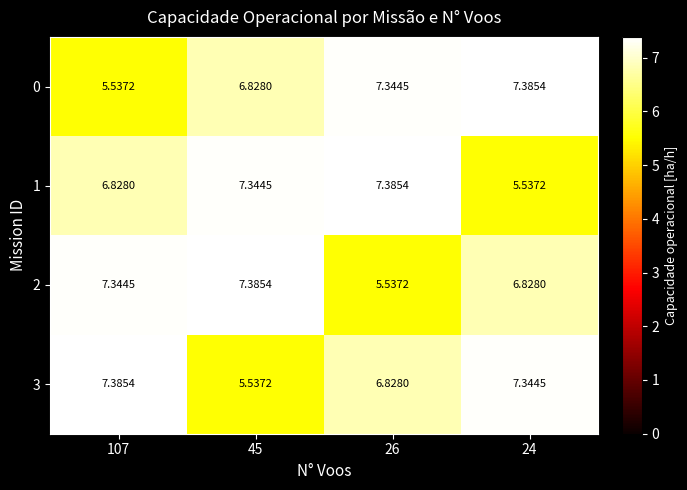

Is the value of 0 at 26 greater than the value of 3 at 45?

Yes